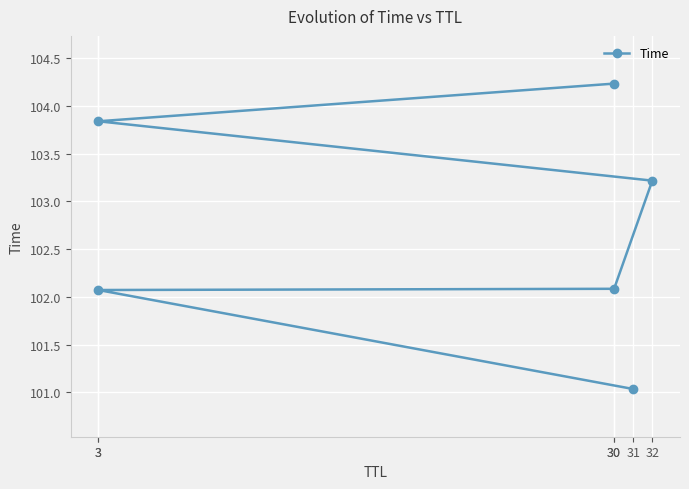

True or false: the data shows 101.0 at 31.

True